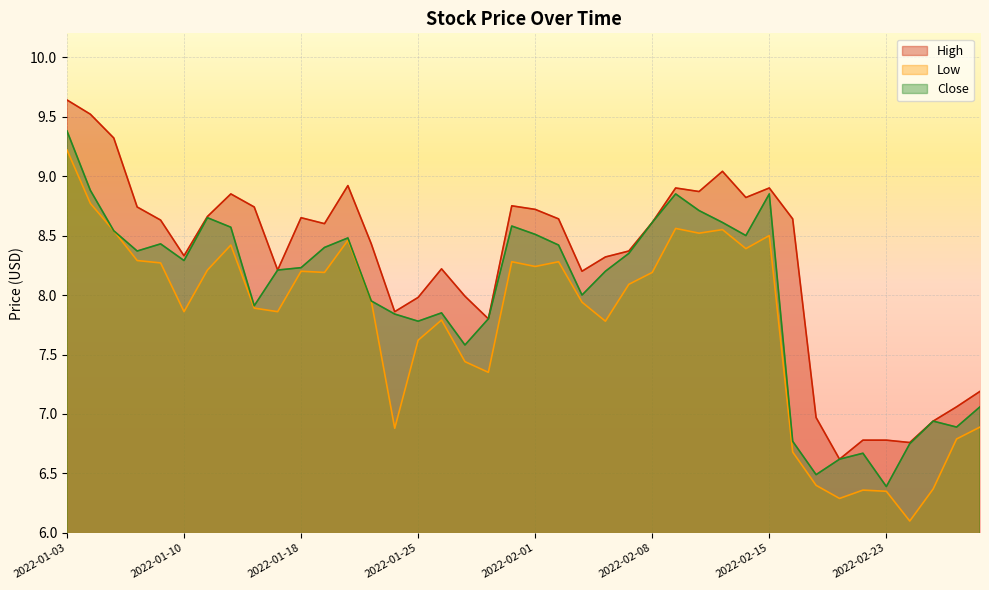

Reading left to right, extract all data points from this chart.

High: 2022-01-03=9.6	2022-01-04=9.5	2022-01-05=9.3	2022-01-06=8.7	2022-01-07=8.6	2022-01-10=8.3	2022-01-11=8.7	2022-01-12=8.8	2022-01-13=8.7	2022-01-14=8.2	2022-01-18=8.7	2022-01-19=8.6	2022-01-20=8.9	2022-01-21=8.4	2022-01-24=7.9	2022-01-25=8.0	2022-01-26=8.2	2022-01-27=8.0	2022-01-28=7.8	2022-01-31=8.8	2022-02-01=8.7	2022-02-02=8.6	2022-02-03=8.2	2022-02-04=8.3	2022-02-07=8.4	2022-02-08=8.6	2022-02-09=8.9	2022-02-10=8.9	2022-02-11=9.0	2022-02-14=8.8	2022-02-15=8.9	2022-02-16=8.6	2022-02-17=7.0	2022-02-18=6.6	2022-02-22=6.8	2022-02-23=6.8	2022-02-24=6.8	2022-02-25=6.9	2022-02-28=7.1	2022-03-01=7.2
Low: 2022-01-03=9.2	2022-01-04=8.8	2022-01-05=8.5	2022-01-06=8.3	2022-01-07=8.3	2022-01-10=7.9	2022-01-11=8.2	2022-01-12=8.4	2022-01-13=7.9	2022-01-14=7.9	2022-01-18=8.2	2022-01-19=8.2	2022-01-20=8.5	2022-01-21=8.0	2022-01-24=6.9	2022-01-25=7.6	2022-01-26=7.8	2022-01-27=7.4	2022-01-28=7.3	2022-01-31=8.3	2022-02-01=8.2	2022-02-02=8.3	2022-02-03=7.9	2022-02-04=7.8	2022-02-07=8.1	2022-02-08=8.2	2022-02-09=8.6	2022-02-10=8.5	2022-02-11=8.6	2022-02-14=8.4	2022-02-15=8.5	2022-02-16=6.7	2022-02-17=6.4	2022-02-18=6.3	2022-02-22=6.4	2022-02-23=6.3	2022-02-24=6.1	2022-02-25=6.4	2022-02-28=6.8	2022-03-01=6.9
Close: 2022-01-03=9.4	2022-01-04=8.9	2022-01-05=8.5	2022-01-06=8.4	2022-01-07=8.4	2022-01-10=8.3	2022-01-11=8.7	2022-01-12=8.6	2022-01-13=7.9	2022-01-14=8.2	2022-01-18=8.2	2022-01-19=8.4	2022-01-20=8.5	2022-01-21=8.0	2022-01-24=7.8	2022-01-25=7.8	2022-01-26=7.8	2022-01-27=7.6	2022-01-28=7.8	2022-01-31=8.6	2022-02-01=8.5	2022-02-02=8.4	2022-02-03=8.0	2022-02-04=8.2	2022-02-07=8.3	2022-02-08=8.6	2022-02-09=8.8	2022-02-10=8.7	2022-02-11=8.6	2022-02-14=8.5	2022-02-15=8.8	2022-02-16=6.8	2022-02-17=6.5	2022-02-18=6.6	2022-02-22=6.7	2022-02-23=6.4	2022-02-24=6.8	2022-02-25=6.9	2022-02-28=6.9	2022-03-01=7.1